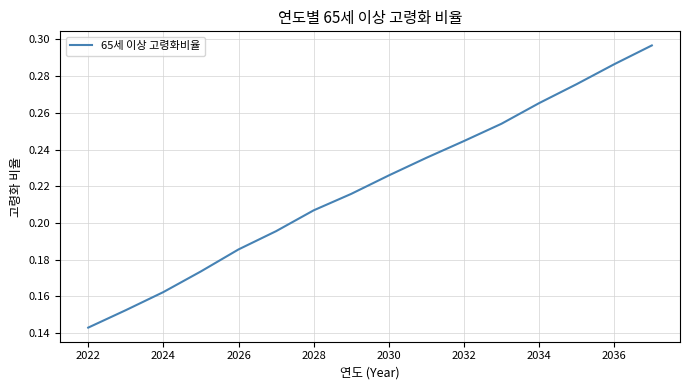

Which category has the lowest value across all series?

2022